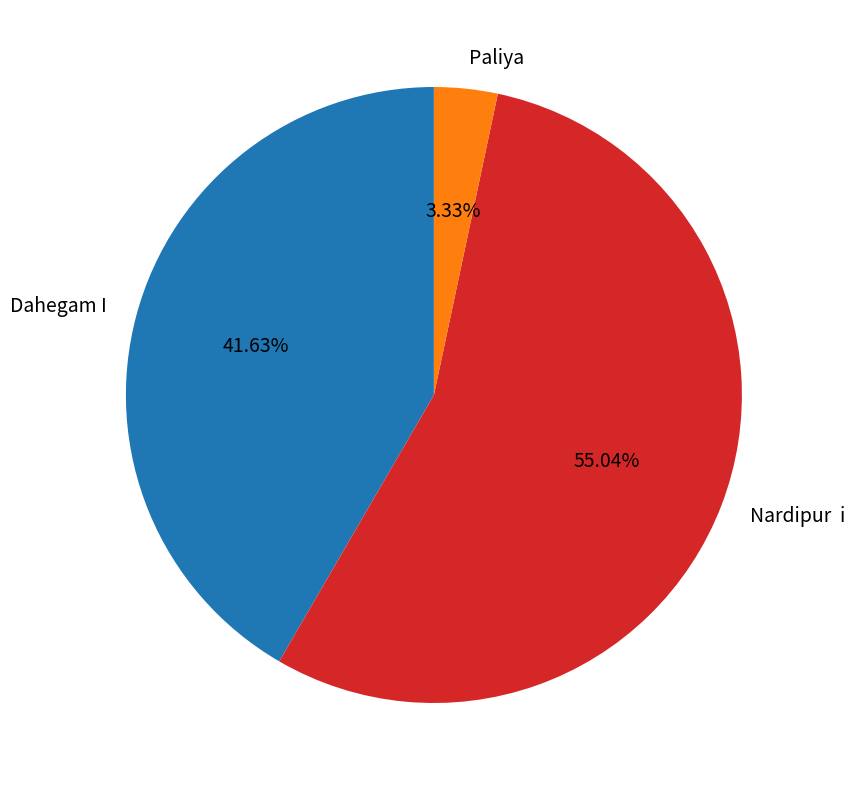

Is there a majority slice in this chart?

Yes